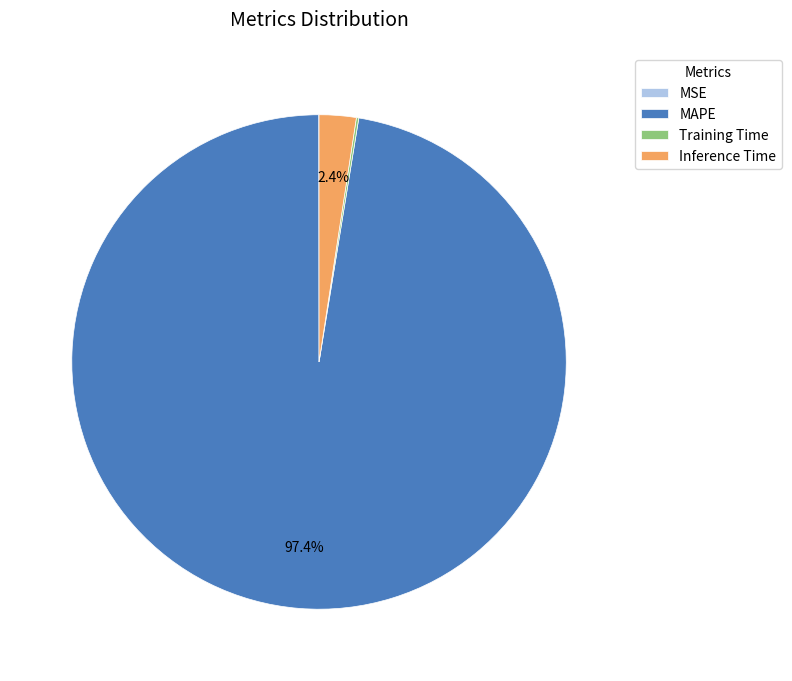

Which slice is the largest?

MAPE